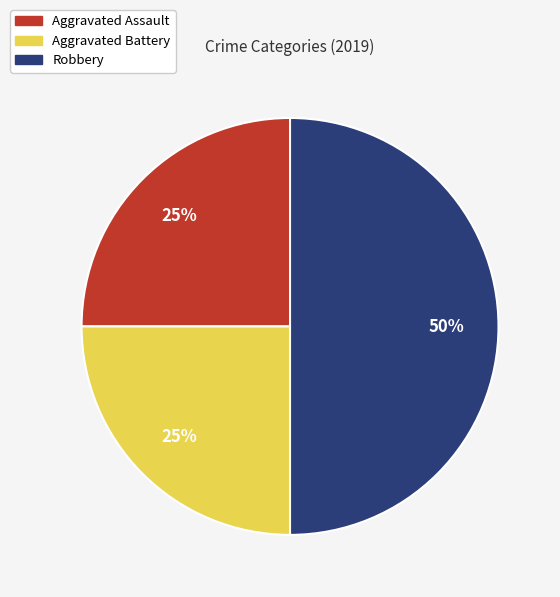

Between Robbery and Aggravated Battery, which is larger?

Robbery